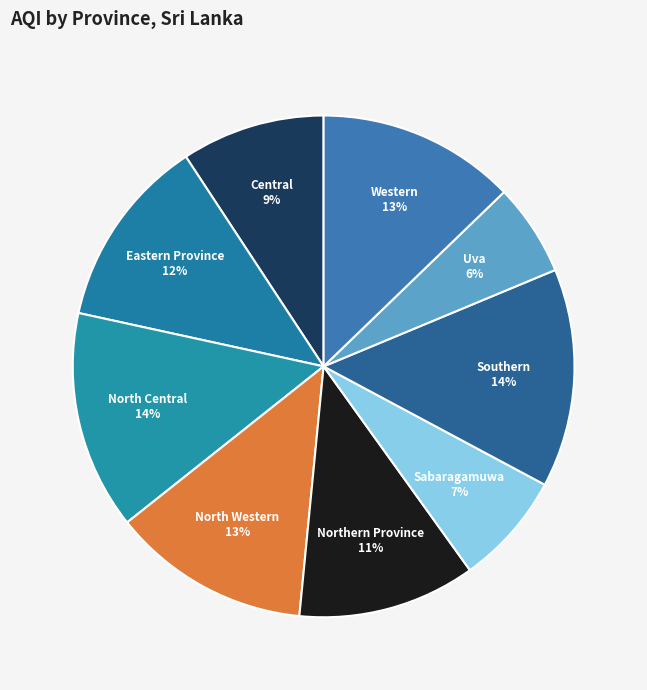

Is the sum of Western and North Western greater than half?

No